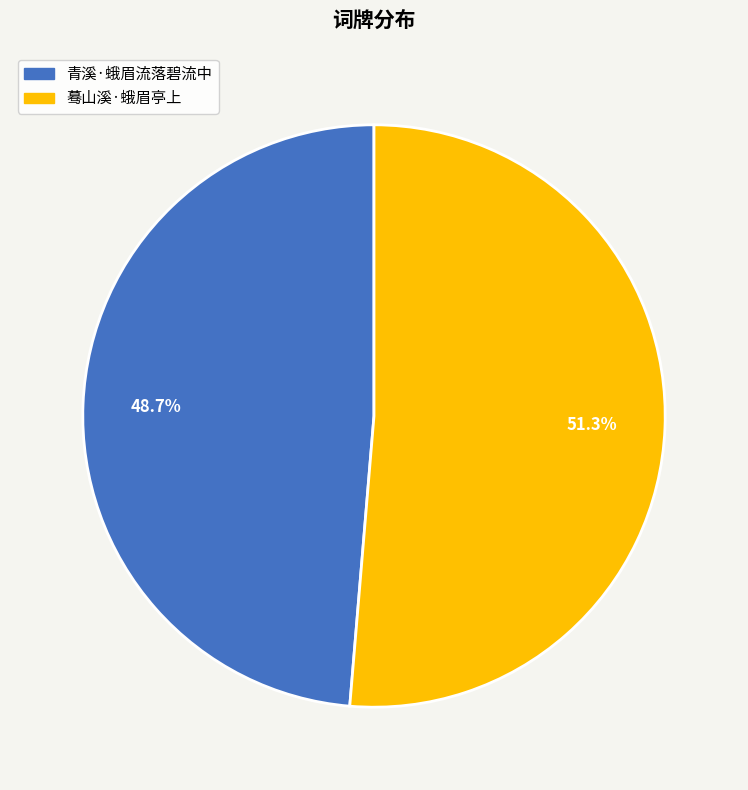

To the nearest percent, what portion does 青溪·蛾眉流落碧流中 represent?

49%